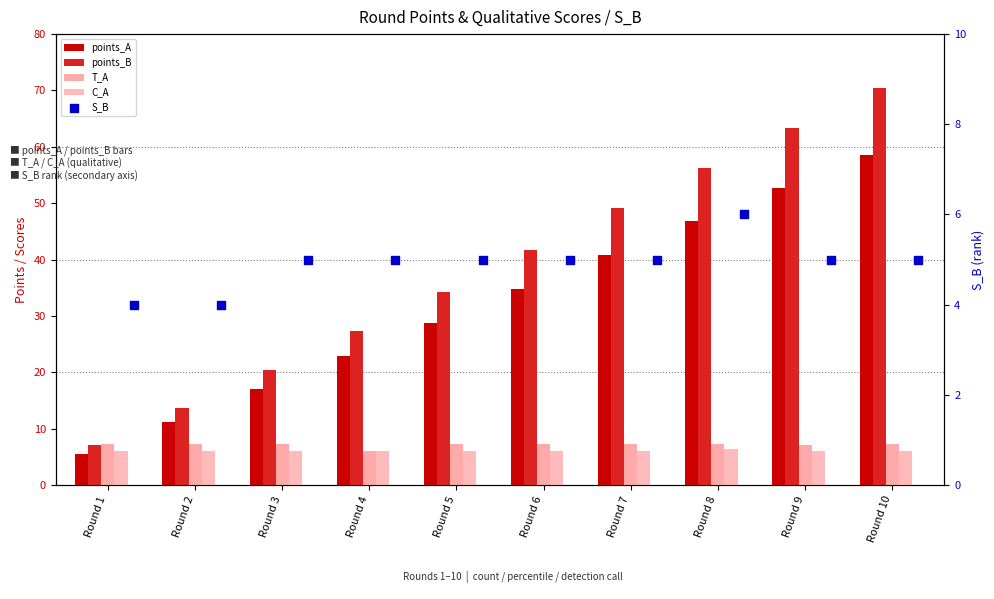

What is the total value across all series at Round 6?

94.7